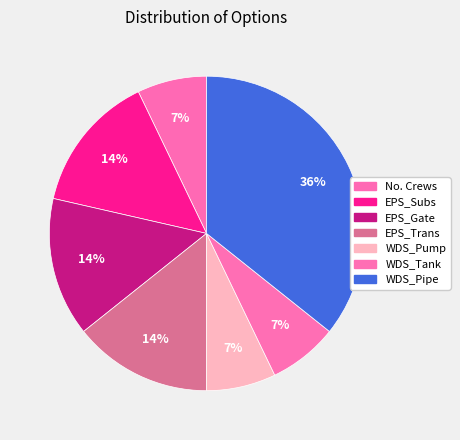

How many segments does this pie chart have?

7